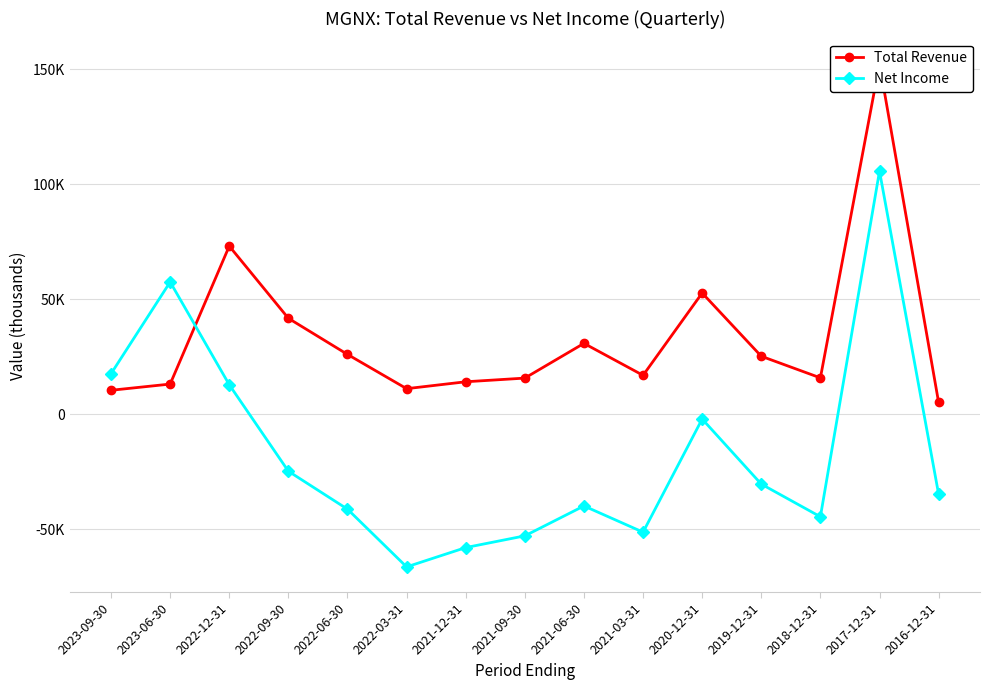

In Net Income, how many points are lower than both neighbors (excluding endpoints)?

3